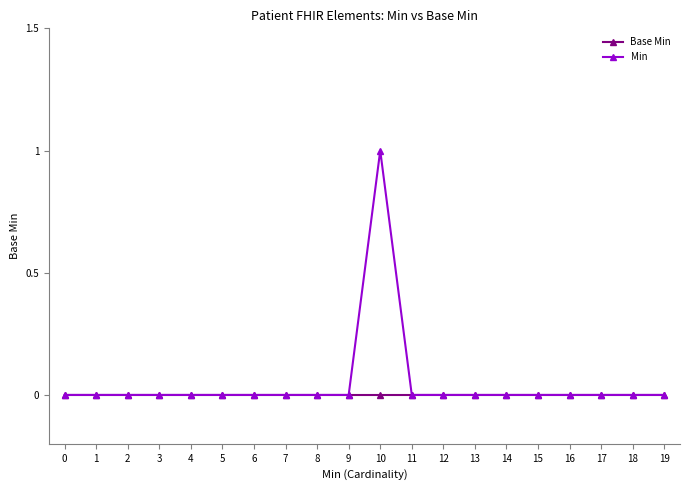

Which series has the largest range (max minus min)?

Min